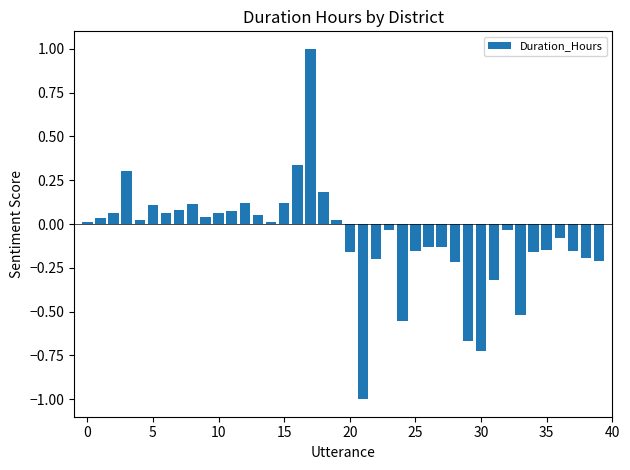

What is the minimum value shown in the chart?

-1.0